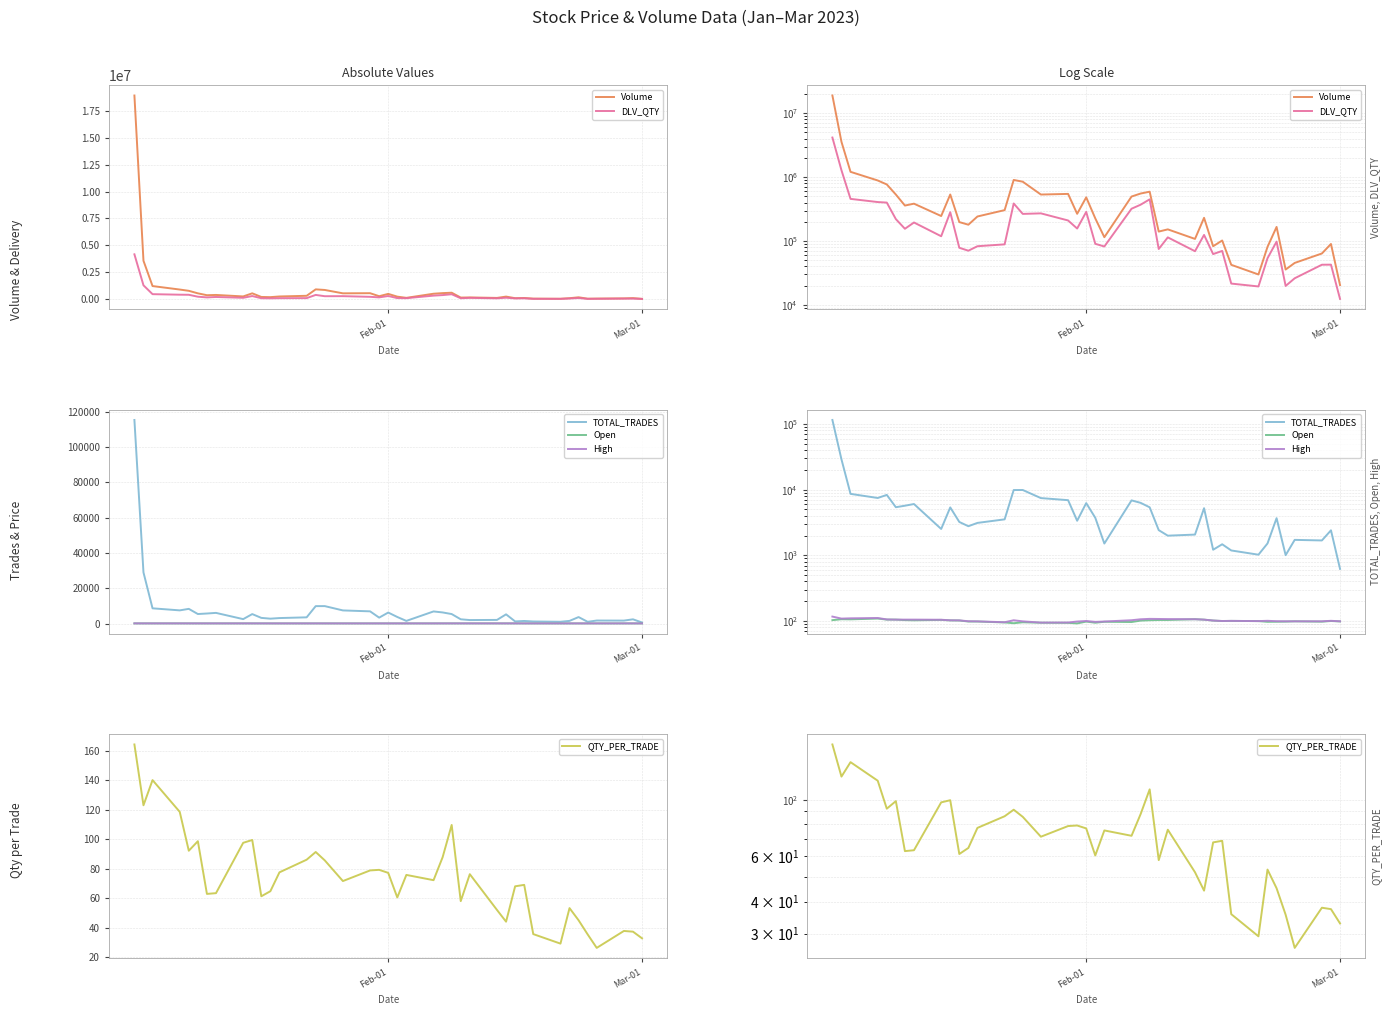

True or false: QTY_PER_TRADE and DLV_QTY intersect in this chart.

False